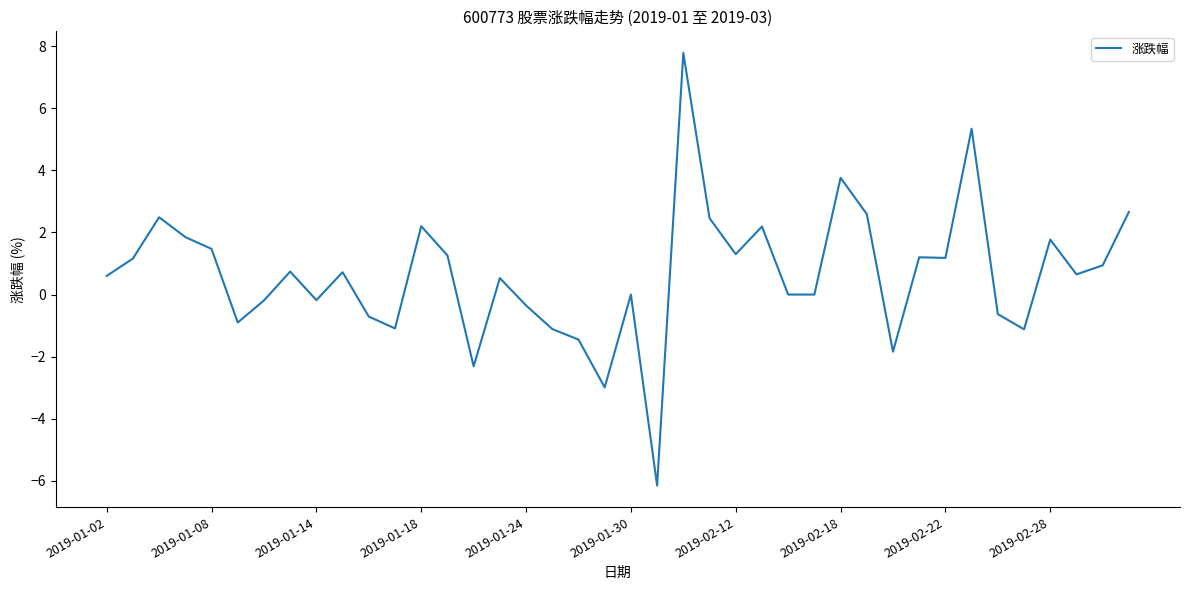

What is the greatest value displayed?

7.8